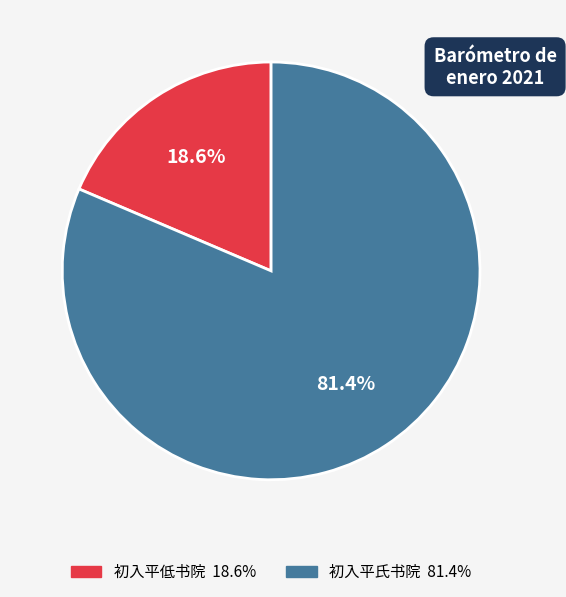

What percentage is the 初入平氏书院 slice, to the nearest percent?

81%